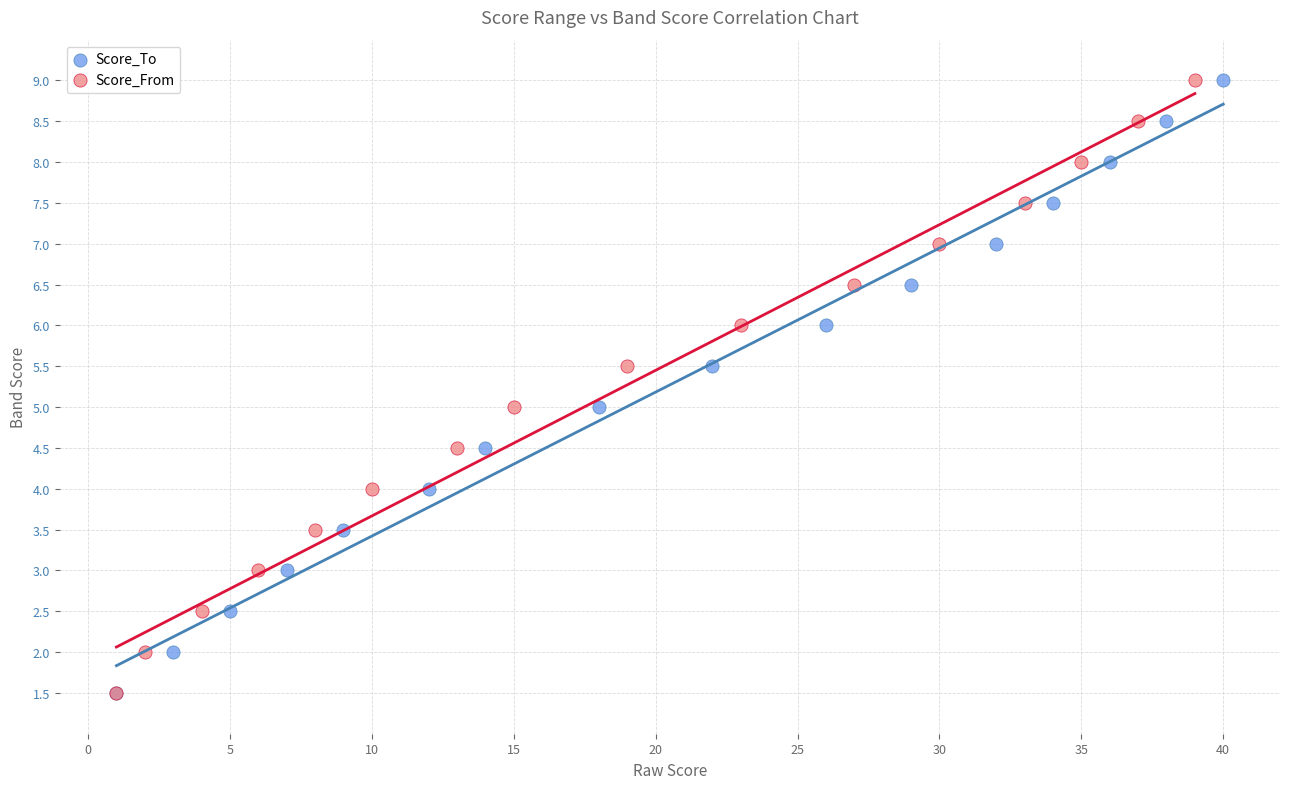

What are all the series names shown in the legend?

Score_To, Score_From